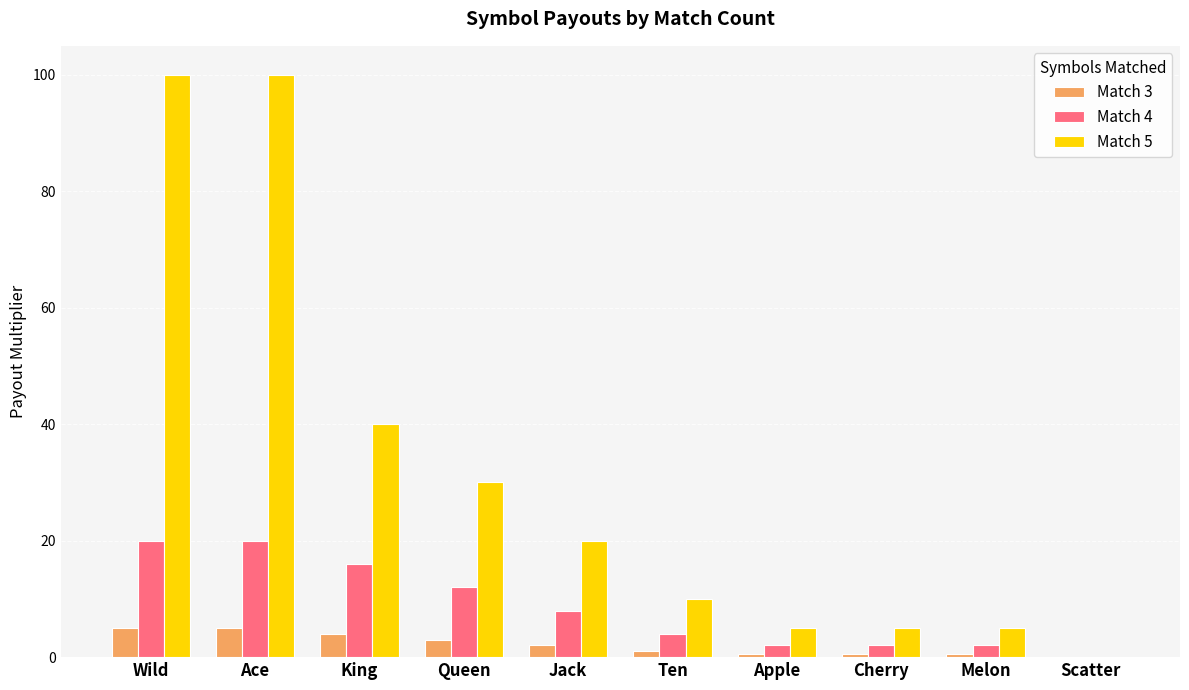

What is the maximum value for Match 4?

20.0